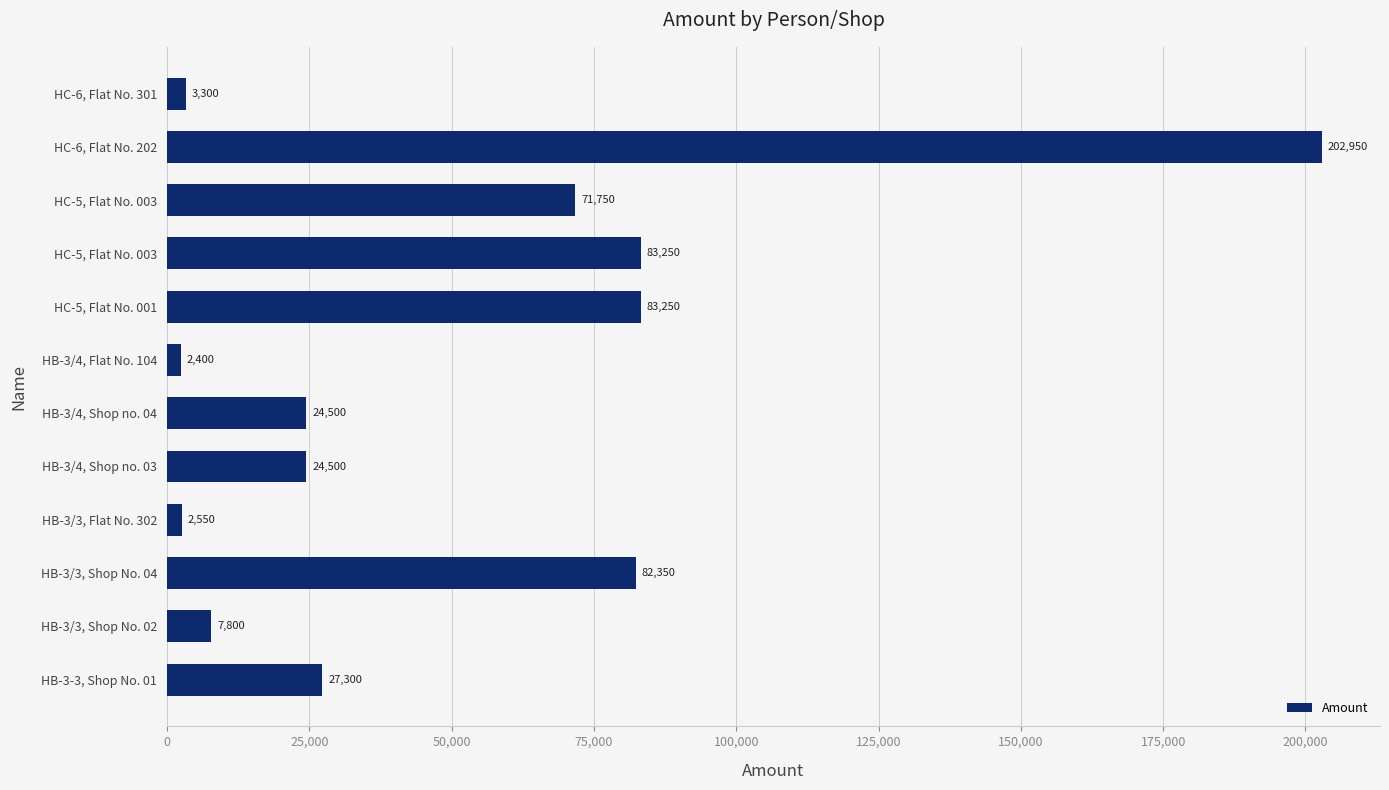

Count the number of categories in the chart.

12